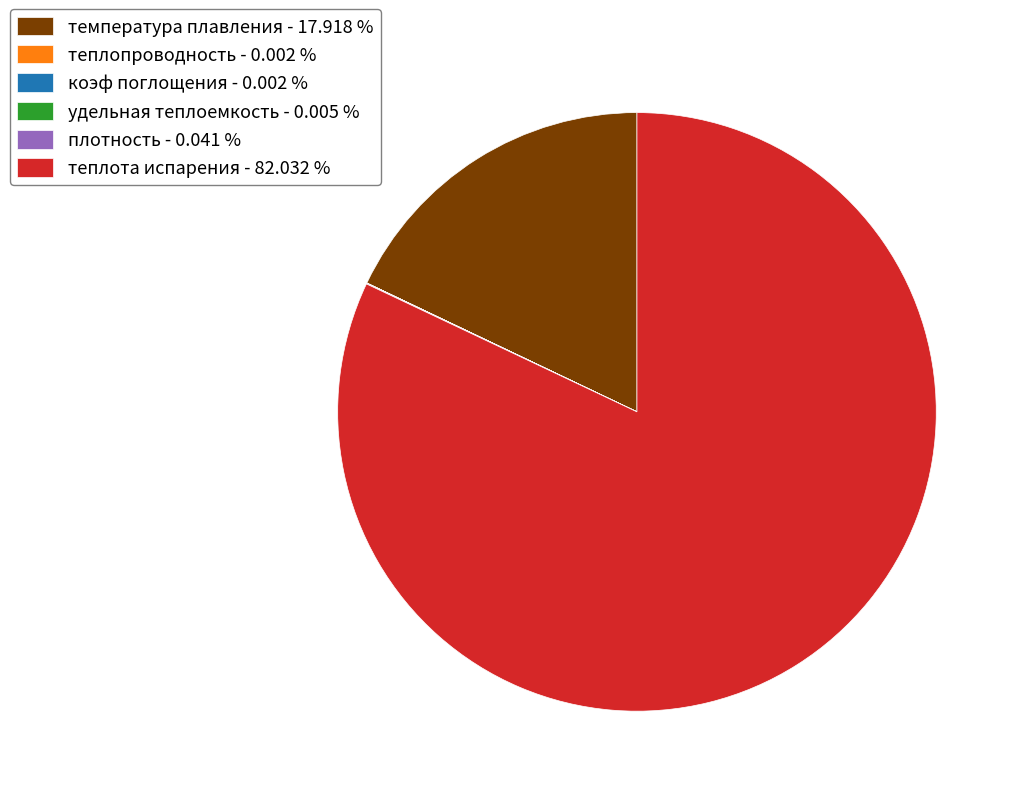

True or false: температура плавления accounts for 18% of the total.

True